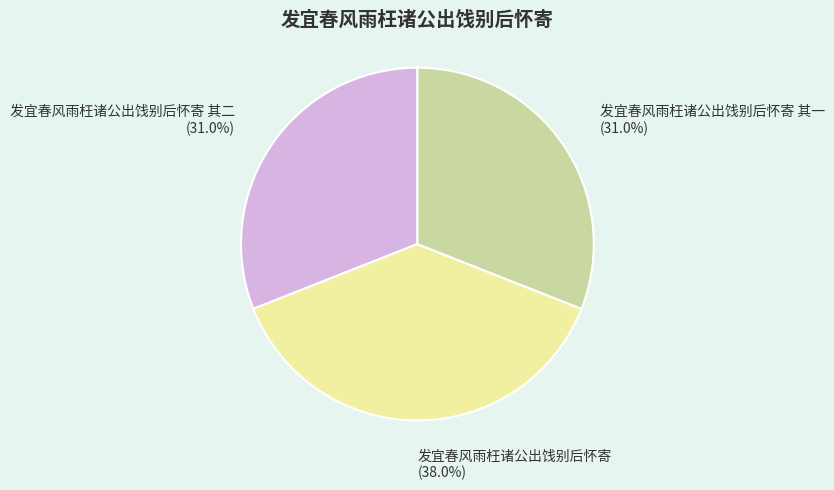

How many segments does this pie chart have?

3